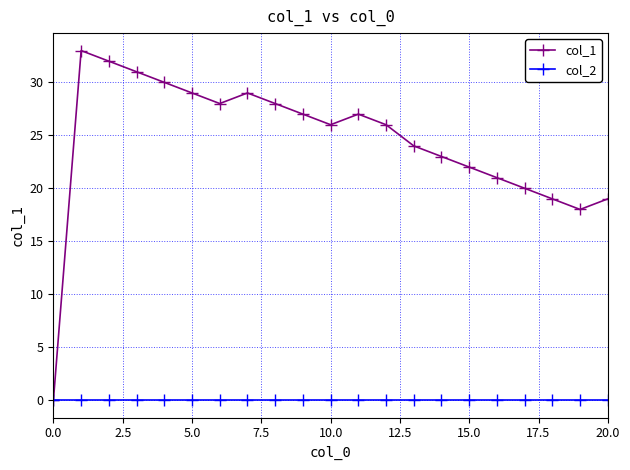

Which series has the largest total across all categories?

col_1